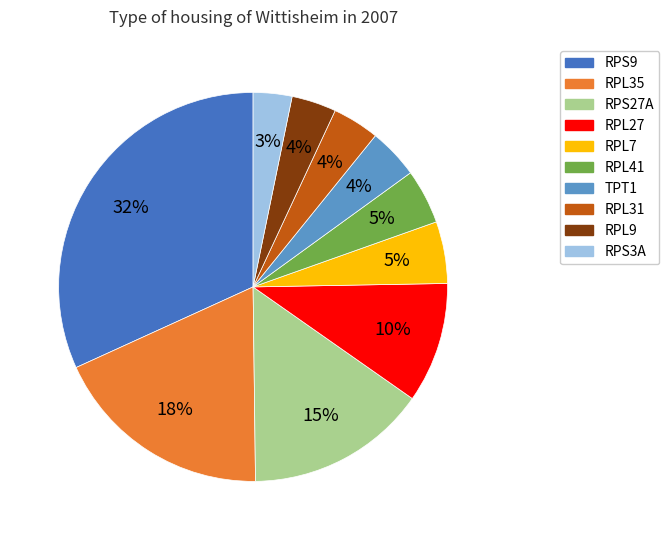

True or false: RPL35 accounts for 12% of the total.

False